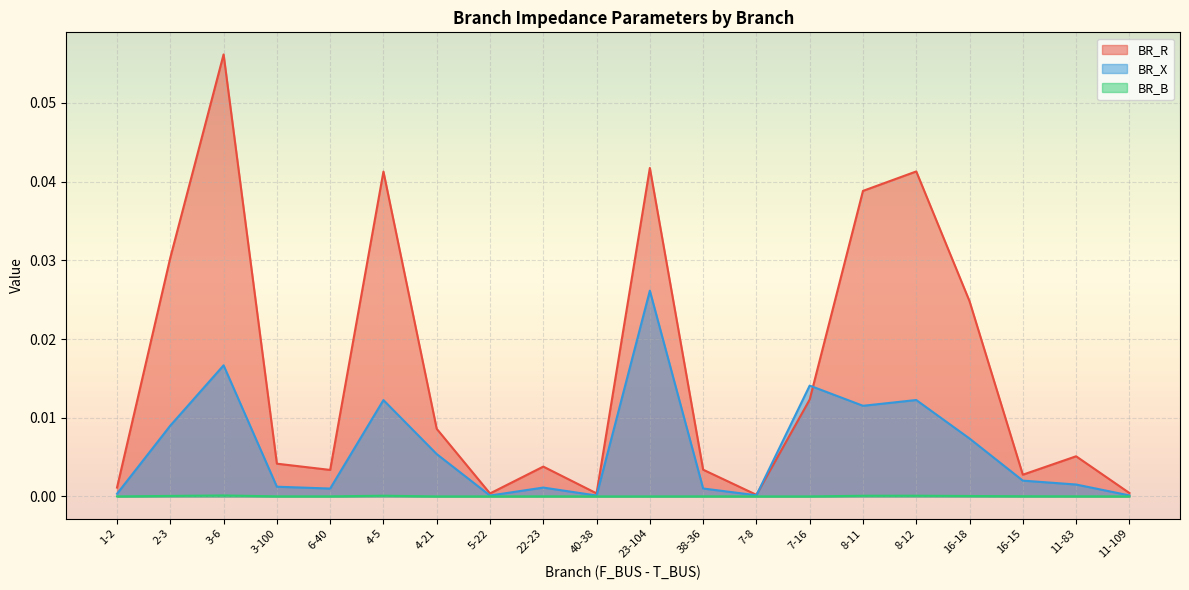

Which category has the highest value across all series?

3-6